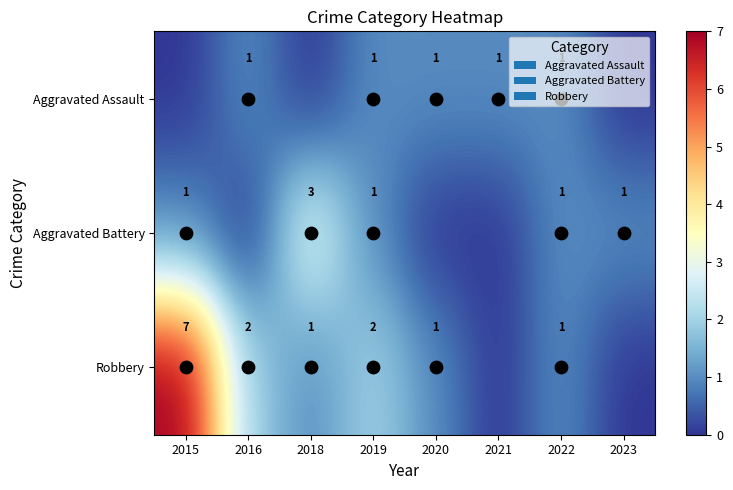

The Aggravated Assault series shows 1 at 2019. True or false?

True